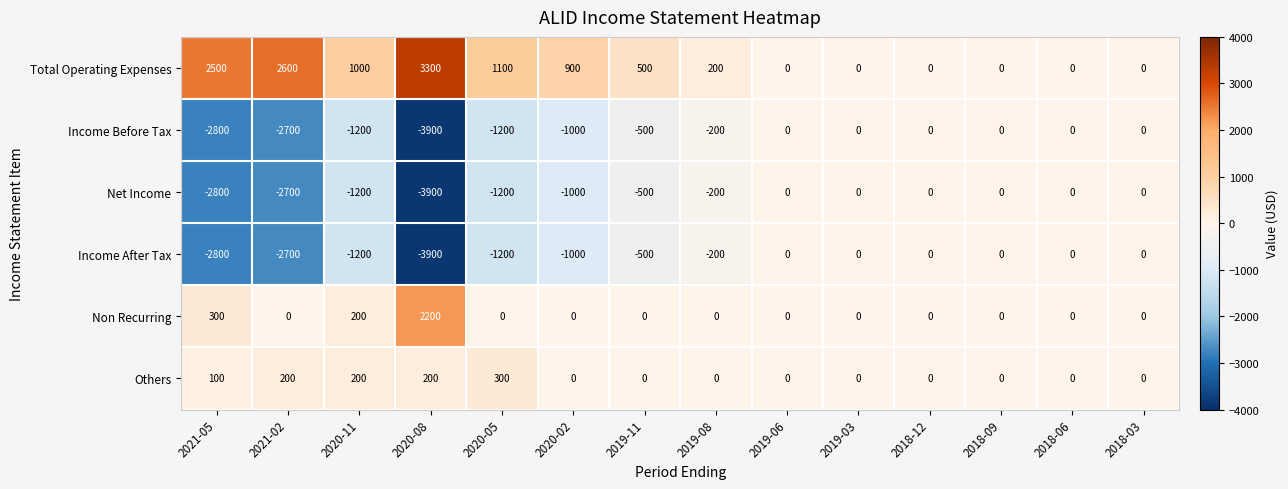

What is the minimum value for Income After Tax?

-3900